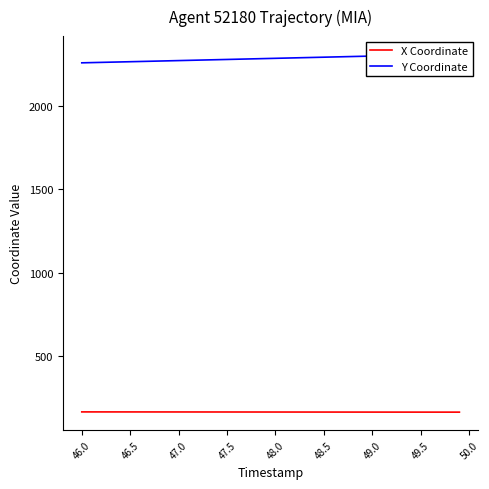

Is it true that X Coordinate equals 163.6 at 49.0?

True